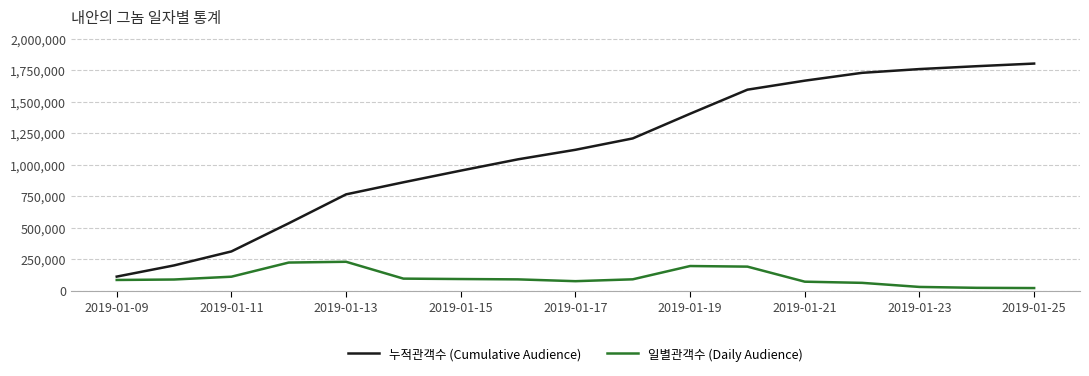

What is the highest value of the 일별관객수 (Daily Audience) series?

229792